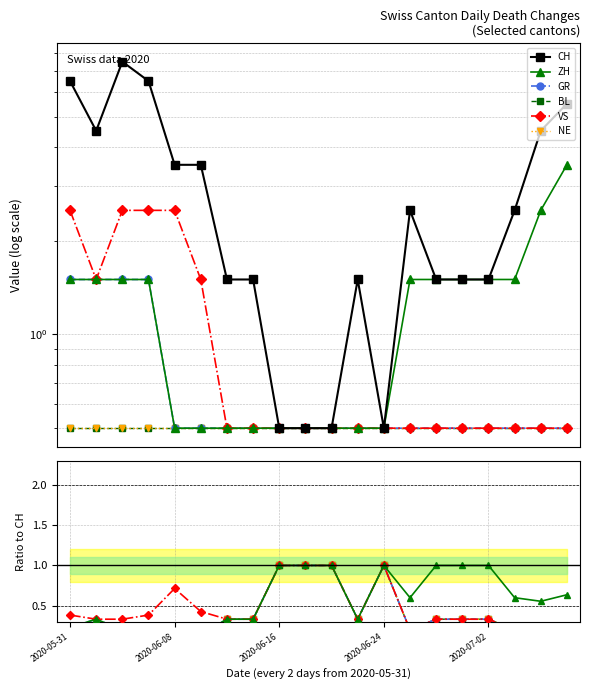

Which series has the largest total across all categories?

CH